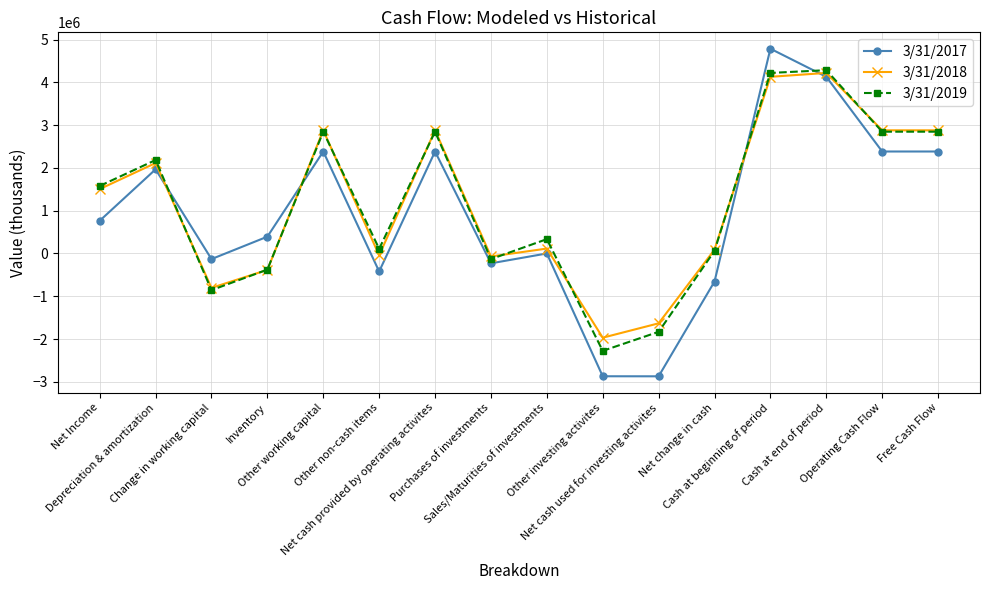

The value of 3/31/2018 at Cash at end of period is 2467015. True or false?

False